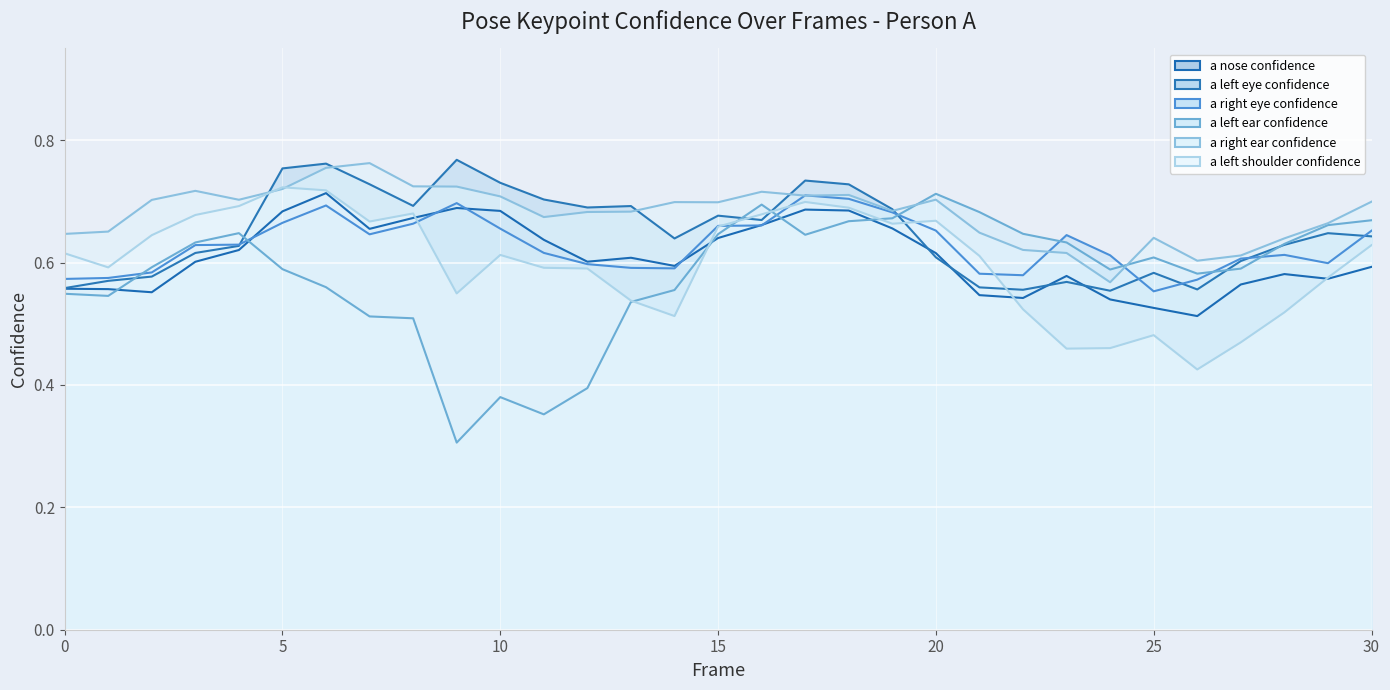

The value of a_left_shoulder_confidence at 23 is 0.5. True or false?

True